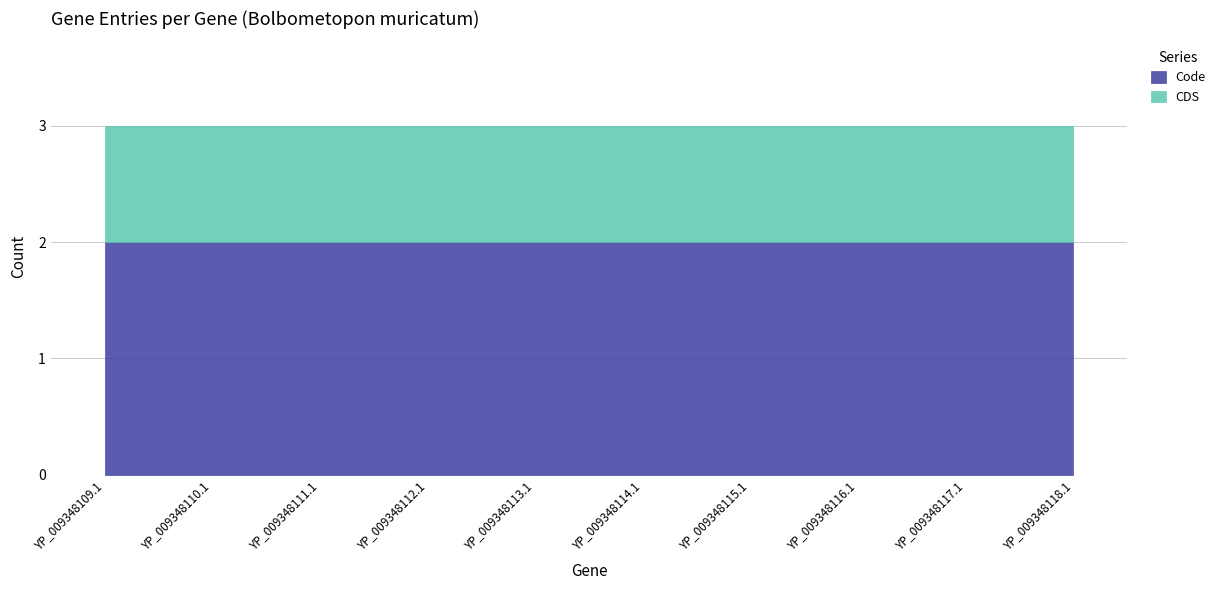

Does the chart have visible grid lines?

Yes